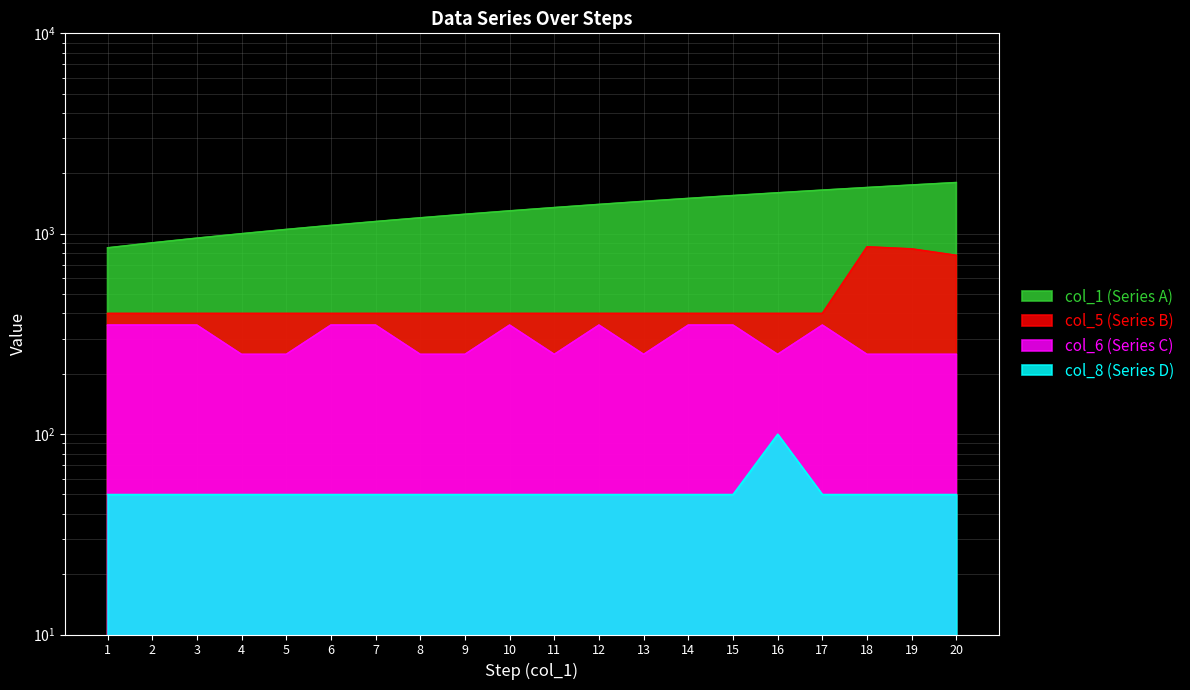

True or false: col_5 and col_1 cross at least once.

False